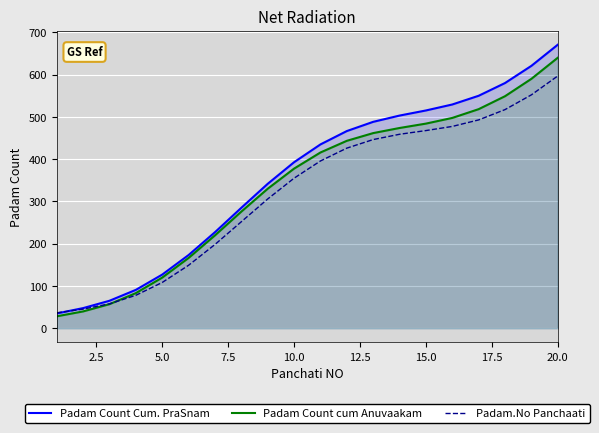

At which category is the sum across all series the highest?

20.0